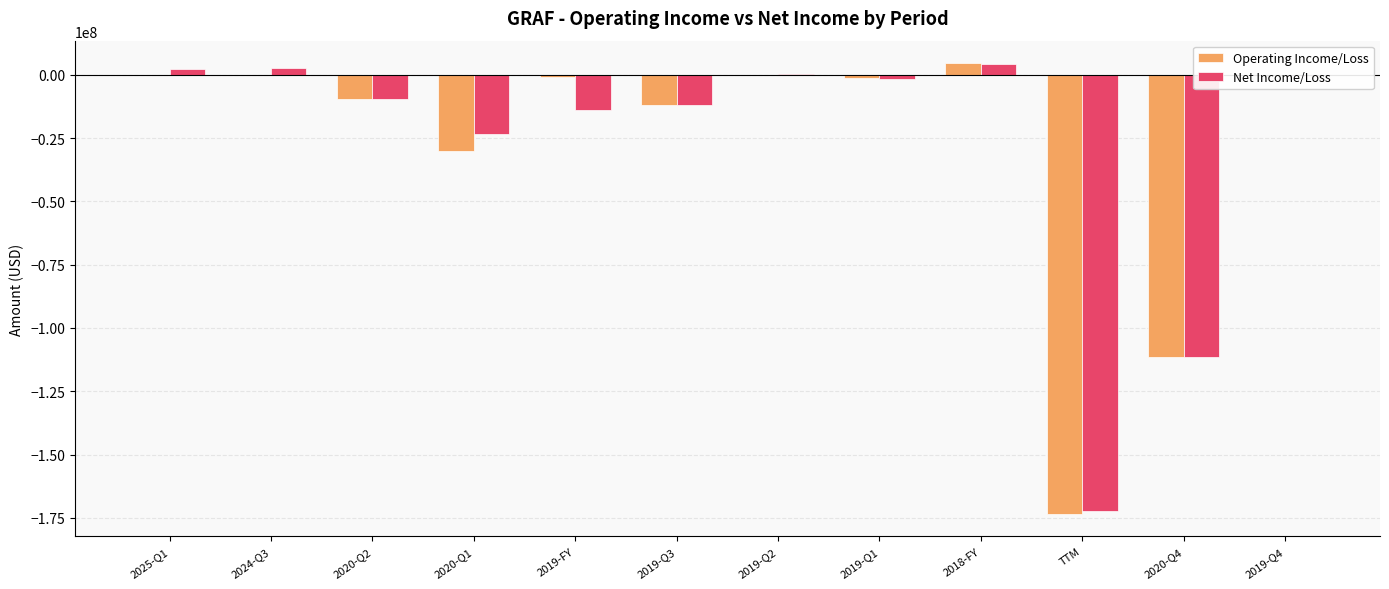

Does the chart contain stacked bars?

No